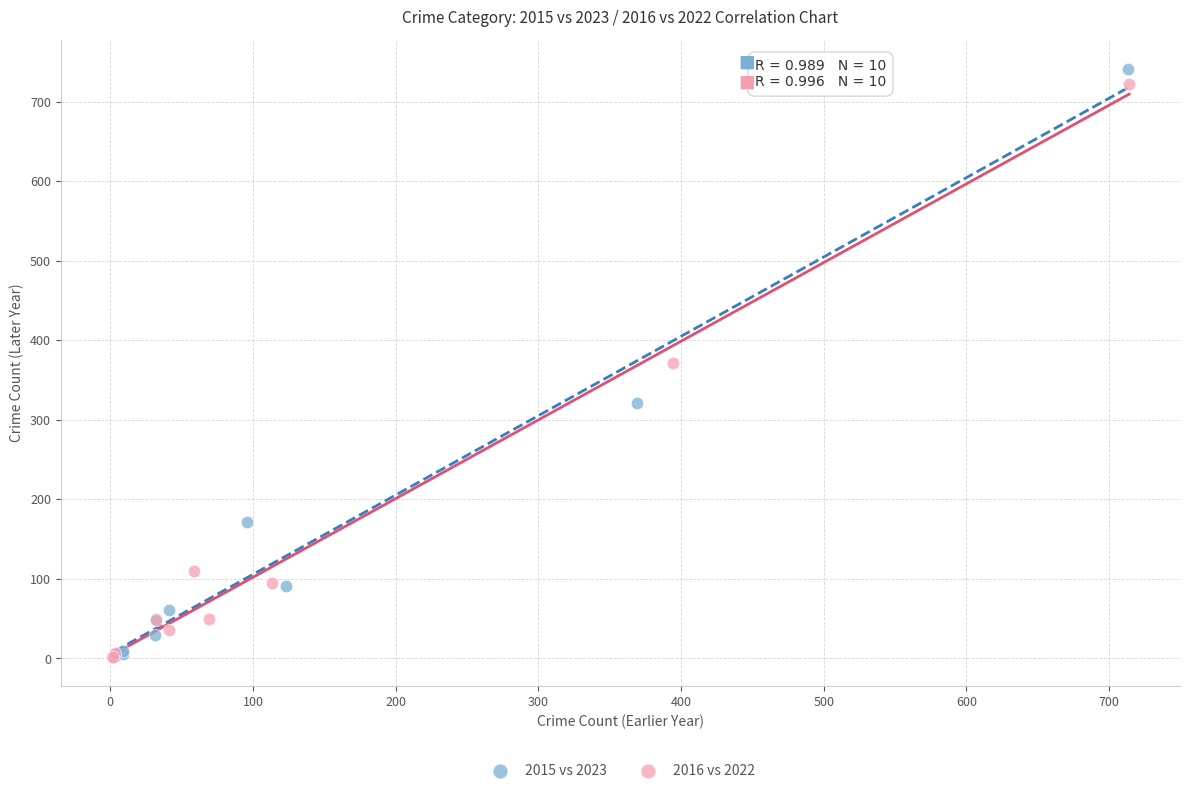

Which series has the largest Y range (max minus min)?

2015 vs 2023